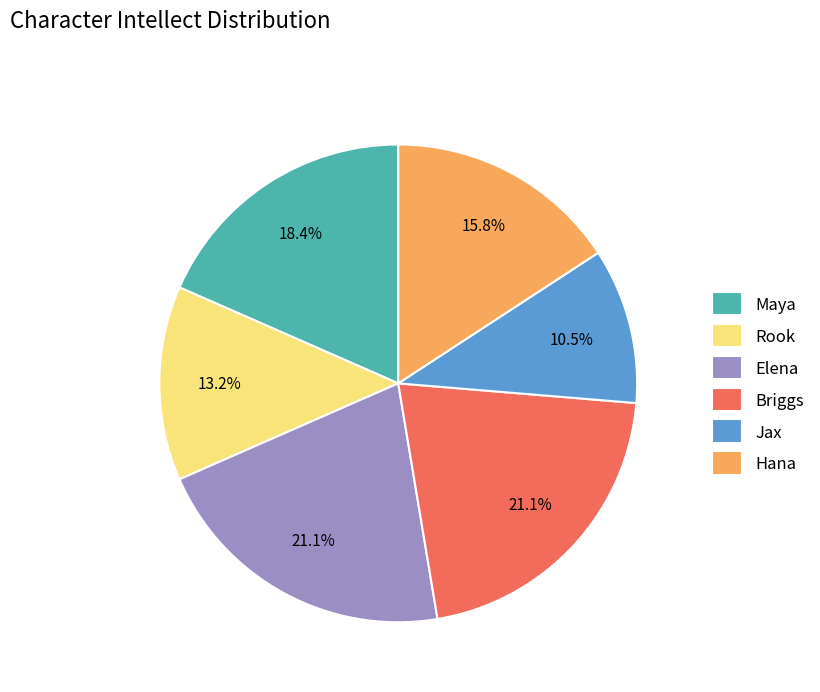

How much of the chart is everything except Briggs?

78.9%